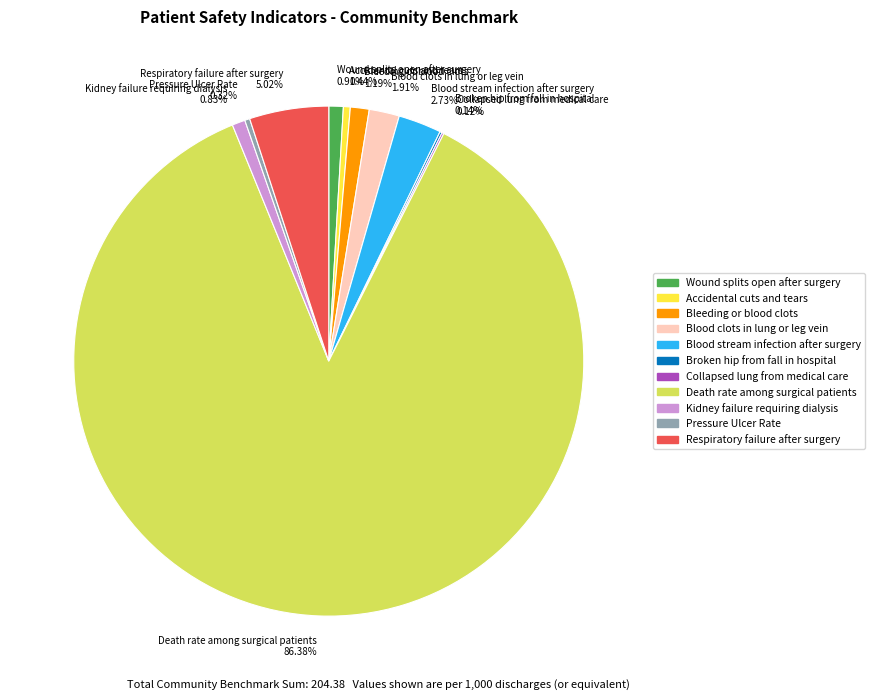

Which category accounts for the majority?

Death rate among surgical patients